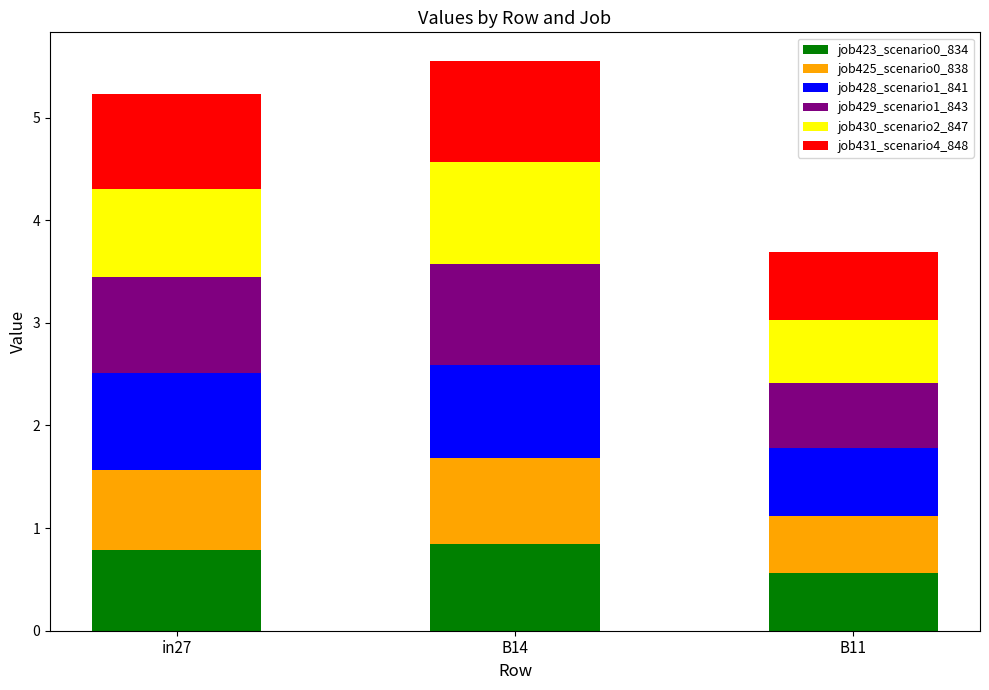

Reading left to right, what are the values for job423_scenario0_834?

in27=0.8	B14=0.8	B11=0.6